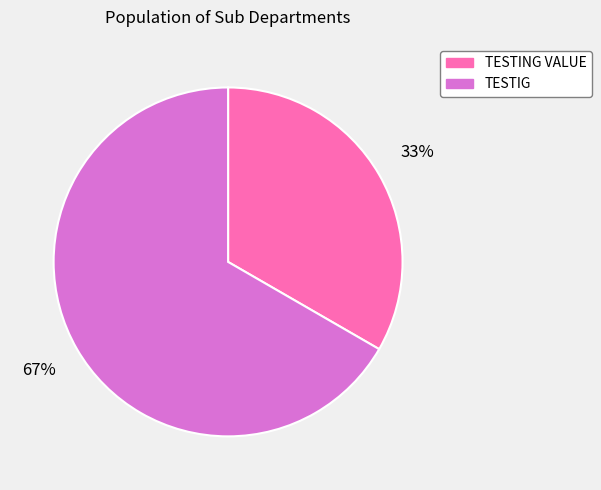

True or false: TESTIG accounts for 58% of the total.

False